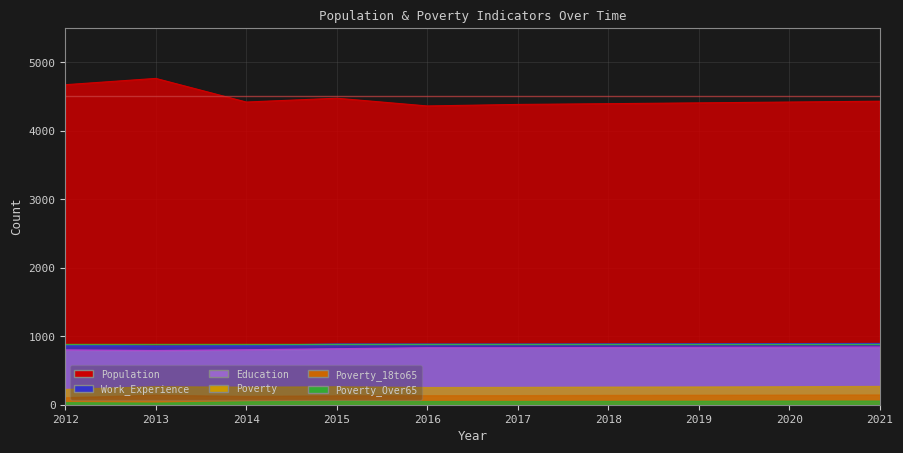

How many interior local valleys does the Education series have?

1